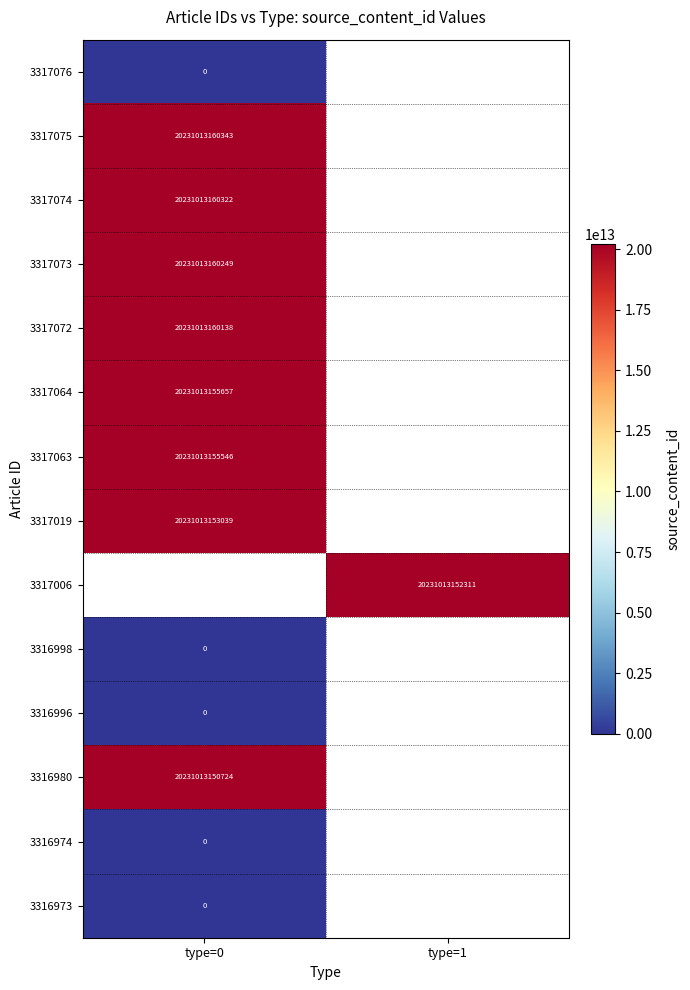

True or false: 3317075 has a value of 27543175253085 at type=0.

False